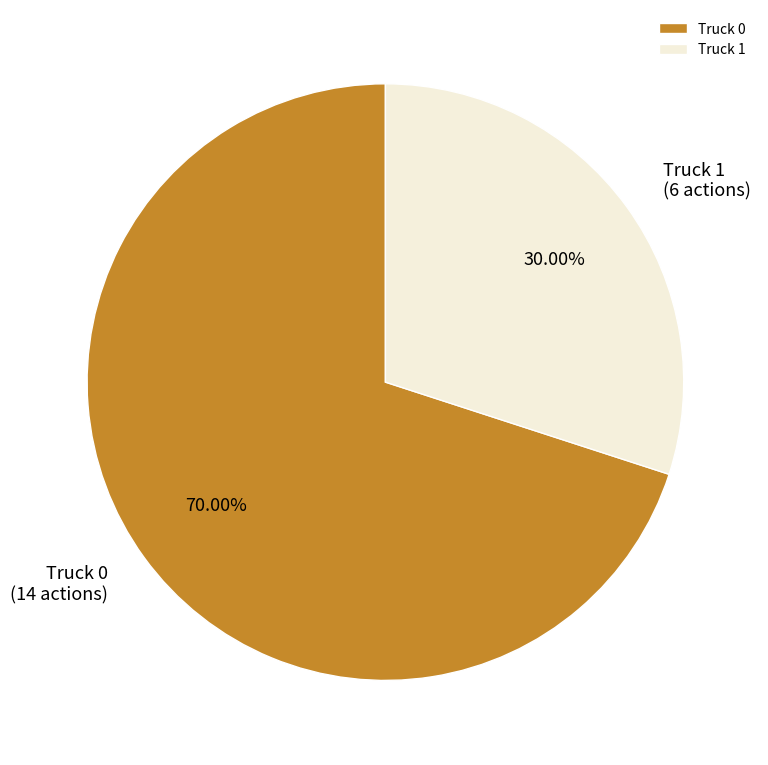

What percentage is the Truck 0 slice, to the nearest percent?

70%